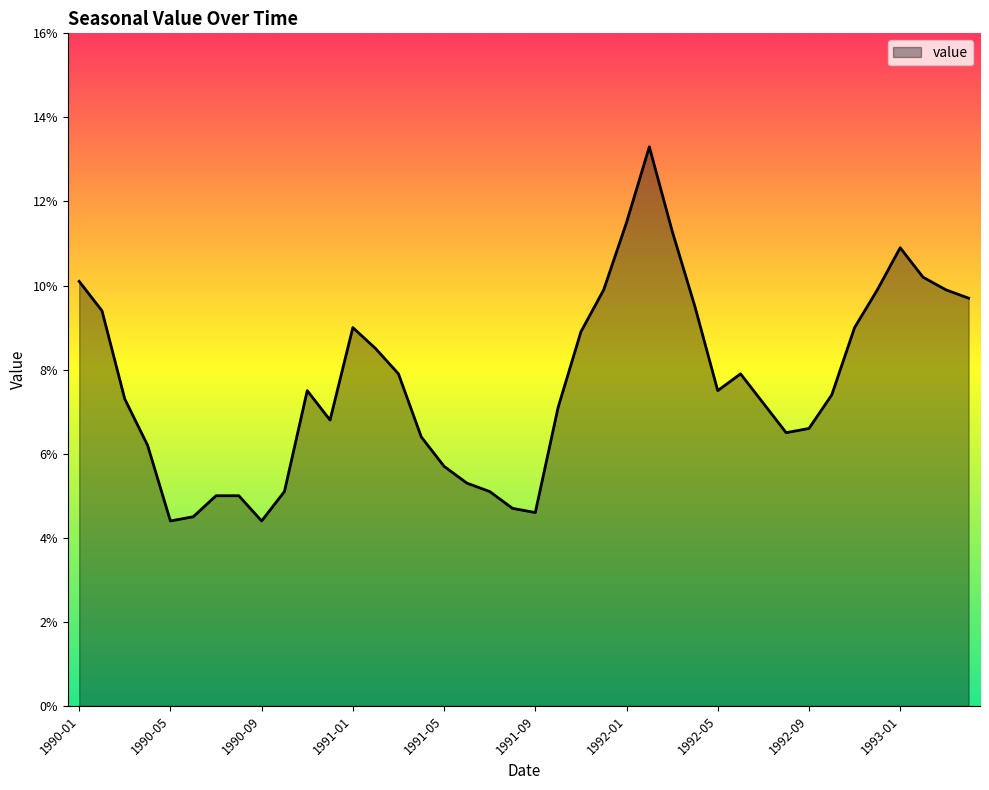

How many interior local valleys (lower than both neighbors) does the data have?

6